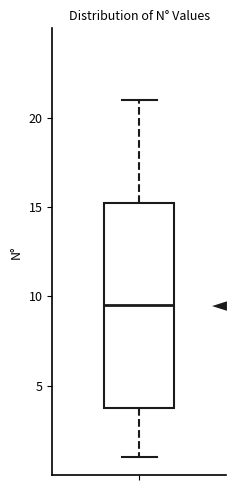

Transcribe this box plot: give where the median line is, the range the box spans, and where the two whiskers end, as read against the y-axis. The values are not printed on the chart, so give them approximately, as read against the axis.

median 9.5, box 4.0 to 15.5, whiskers 1.0 to 21.0